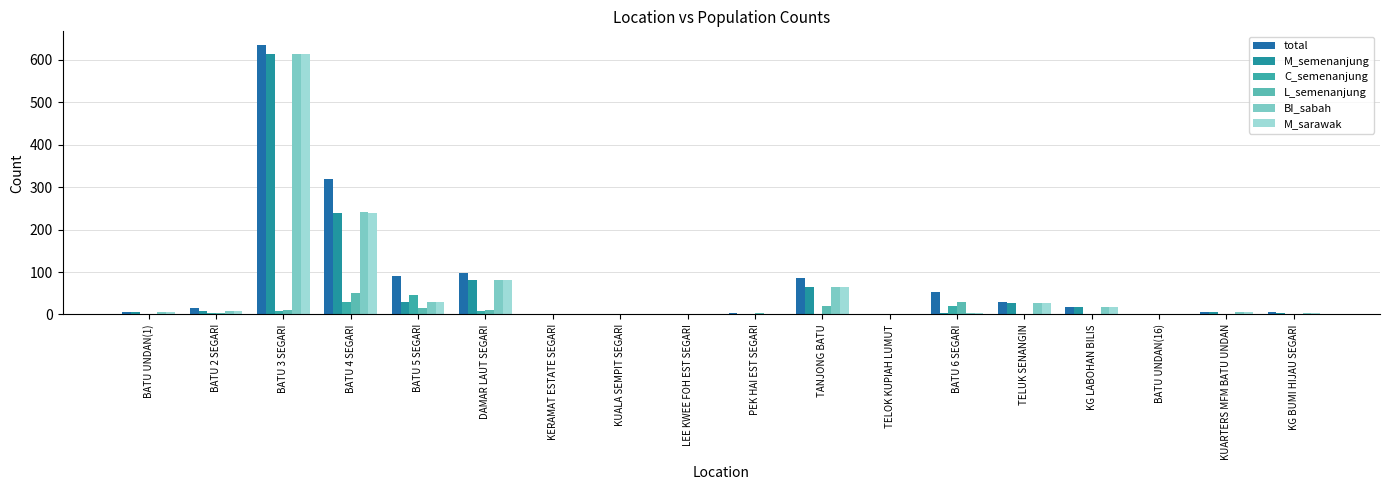

What is the highest value of the M_sarawak series?

614